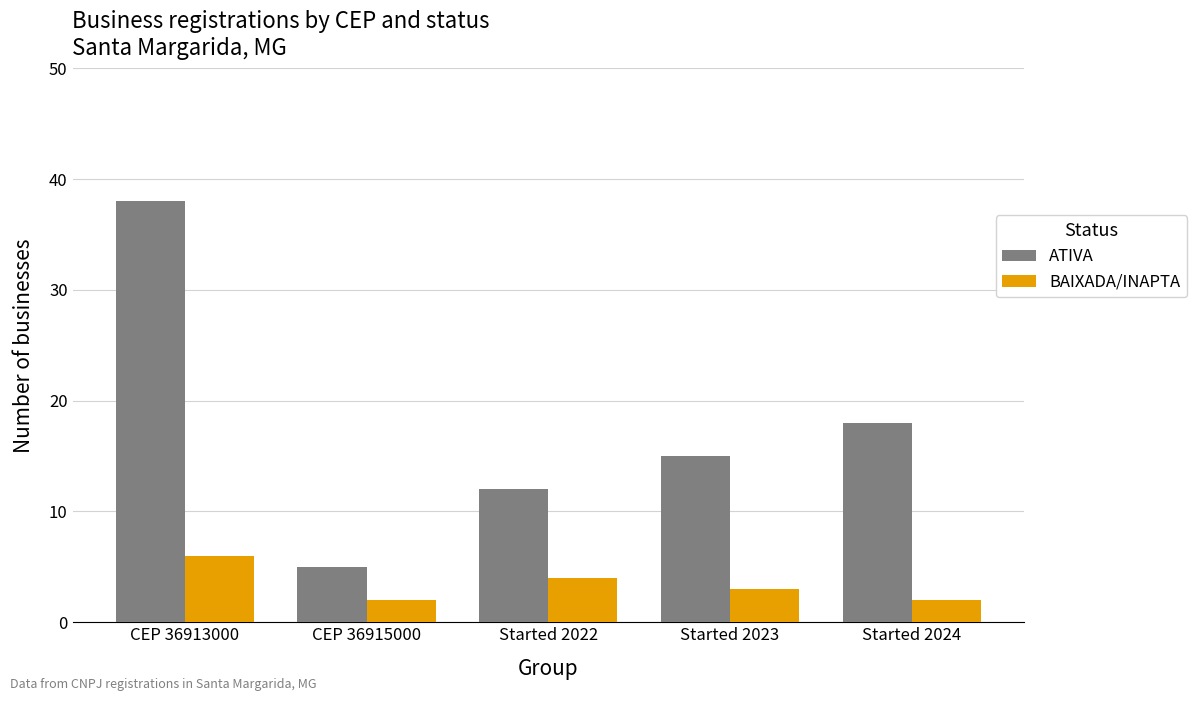

What are all the series names shown in the legend?

ATIVA, BAIXADA/INAPTA